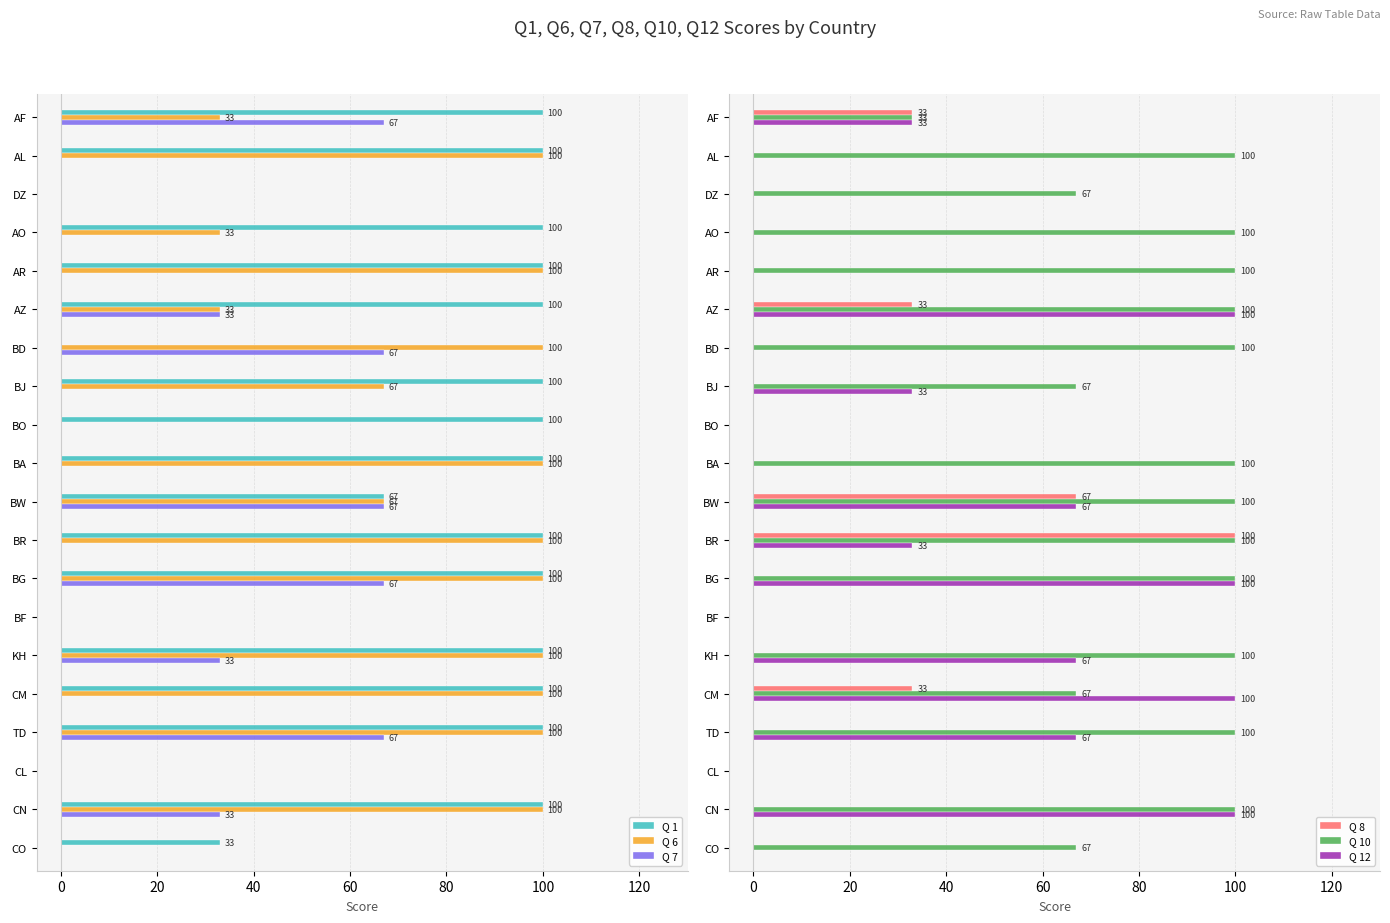

How many series are shown in this chart?

6